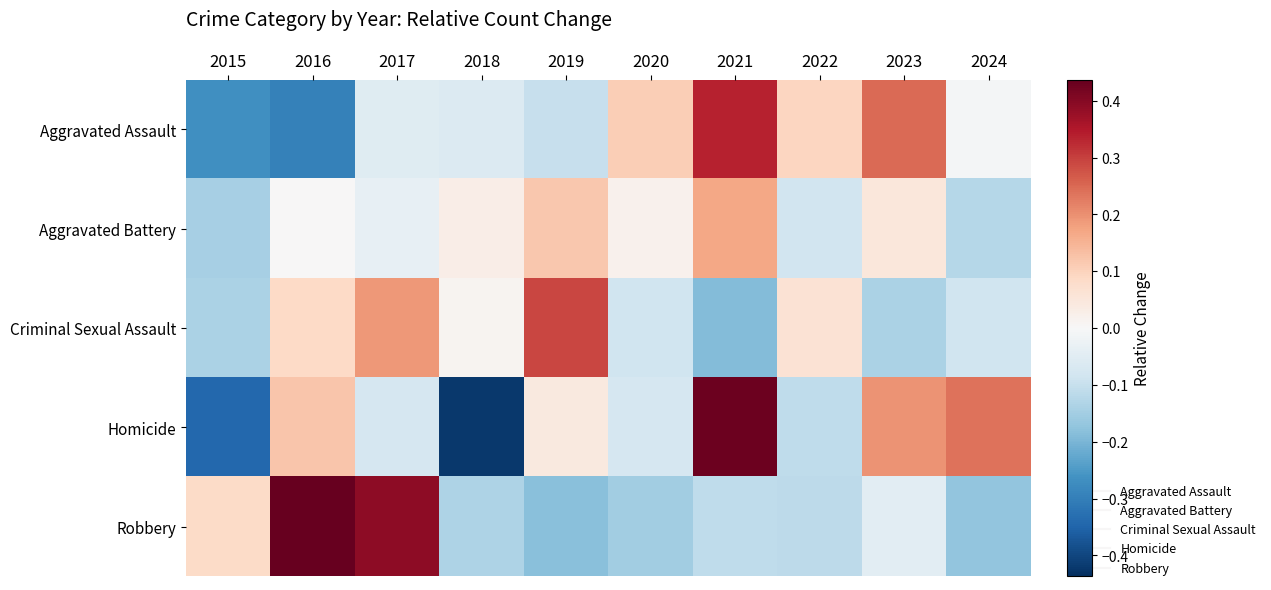

Reading left to right, list all the values displayed in this chart.

Aggravated Assault: 2015=-0.3	2016=-0.3	2017=-0.1	2018=-0.1	2019=-0.1	2020=0.1	2021=0.3	2022=0.1	2023=0.2	2024=-0.0
Aggravated Battery: 2015=-0.1	2016=0.0	2017=-0.0	2018=0.0	2019=0.1	2020=0.0	2021=0.2	2022=-0.1	2023=0.0	2024=-0.1
Criminal Sexual Assault: 2015=-0.1	2016=0.1	2017=0.2	2018=0.0	2019=0.3	2020=-0.1	2021=-0.2	2022=0.1	2023=-0.1	2024=-0.1
Homicide: 2015=-0.3	2016=0.1	2017=-0.1	2018=-0.4	2019=0.0	2020=-0.1	2021=0.4	2022=-0.1	2023=0.2	2024=0.2
Robbery: 2015=0.1	2016=0.4	2017=0.4	2018=-0.1	2019=-0.2	2020=-0.2	2021=-0.1	2022=-0.1	2023=-0.0	2024=-0.2